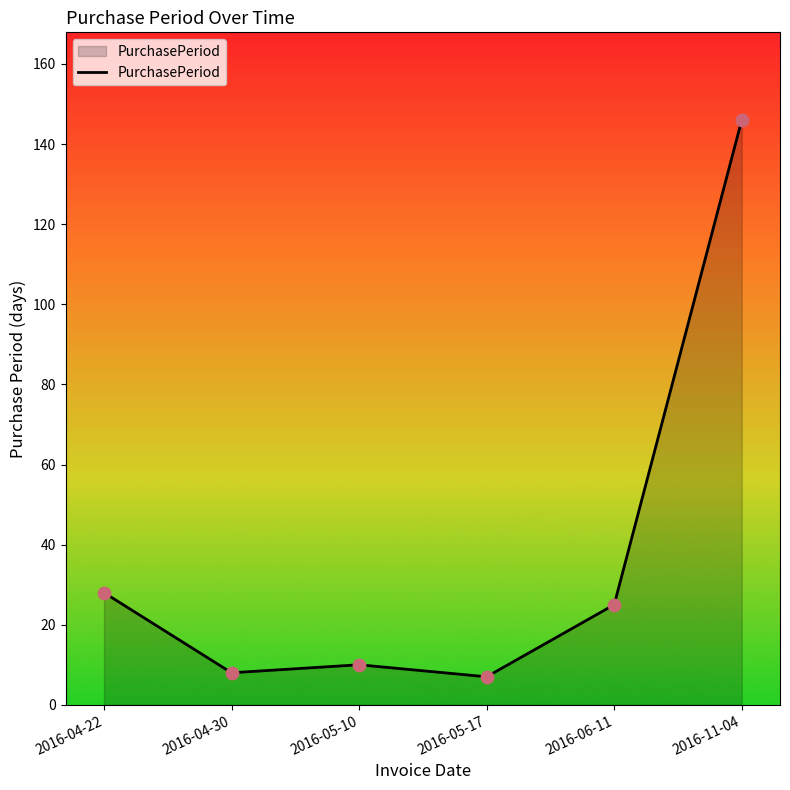

What is the ratio of the value at 2016-05-10 to the value at 2016-04-22?

0.4